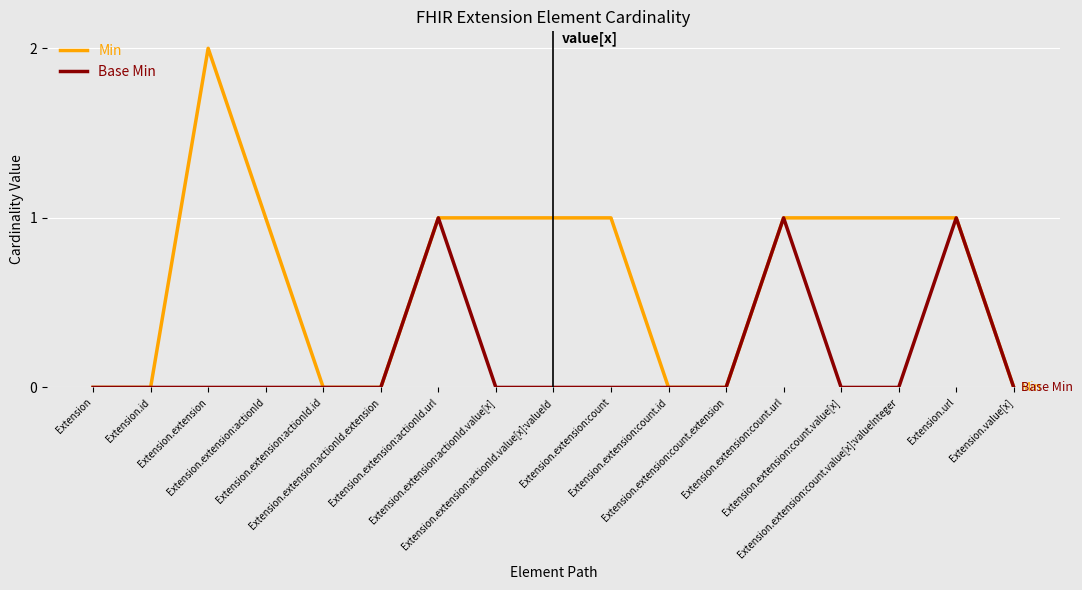

Which series has the largest range (max minus min)?

Min